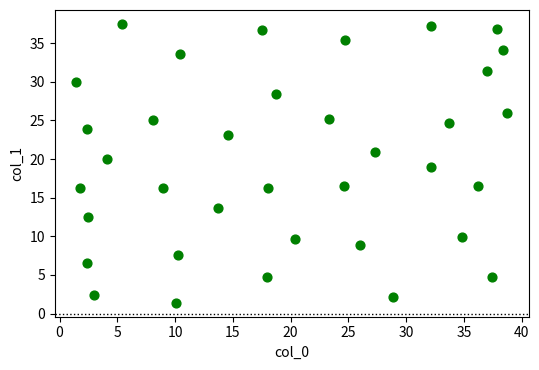

What is the range of Y values (max minus min)?

36.1